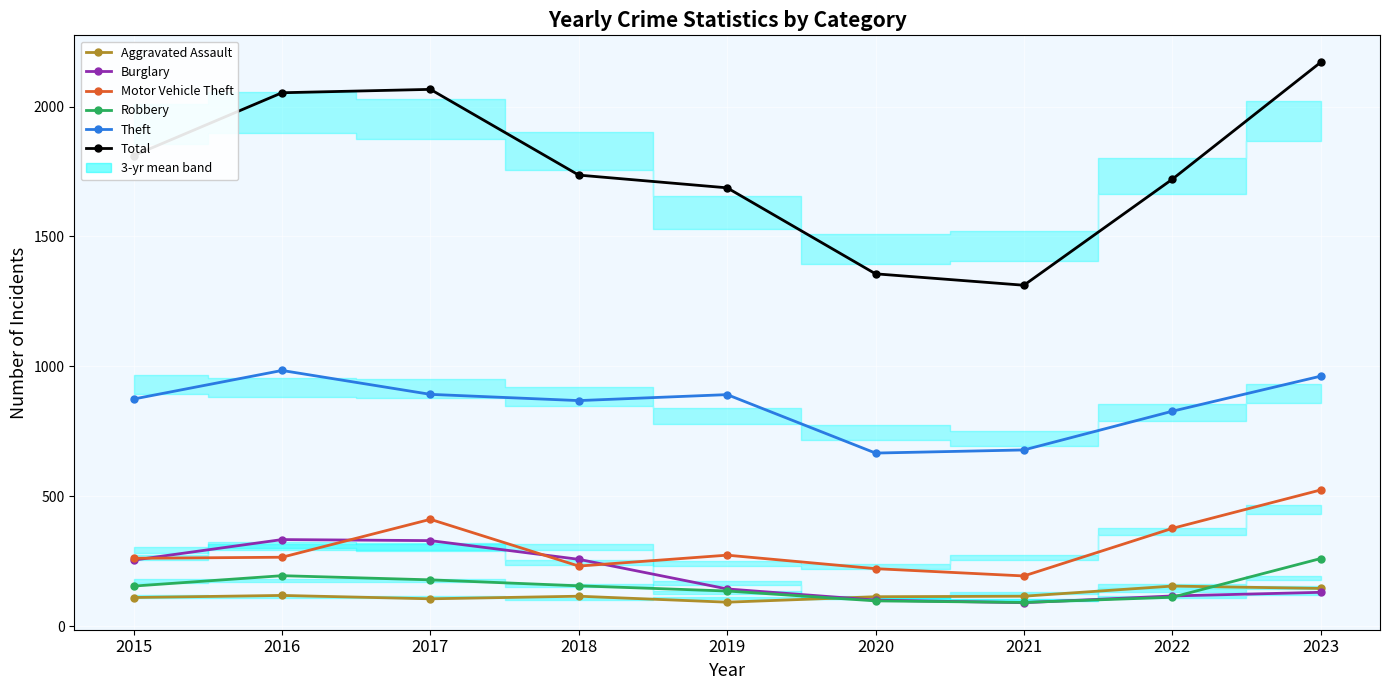

At 2021, list the series in order from smallest to largest.

Burglary, Robbery, Aggravated Assault, Motor Vehicle Theft, Theft, Total